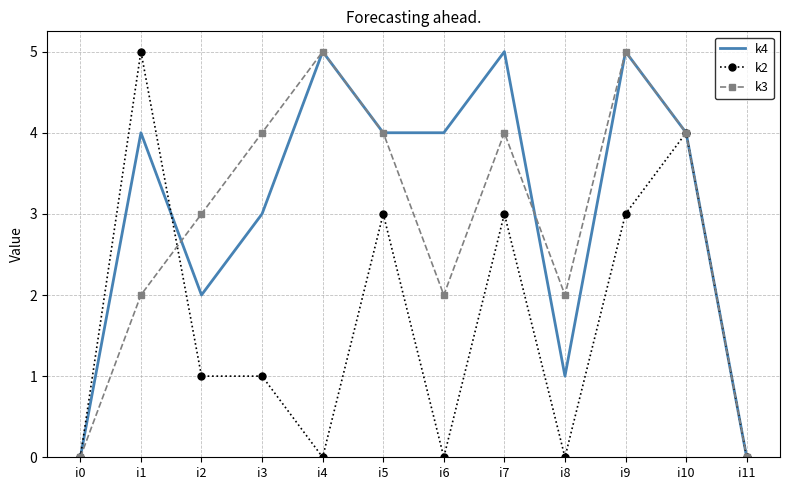

How many k4 values are between 2 and 5?

9